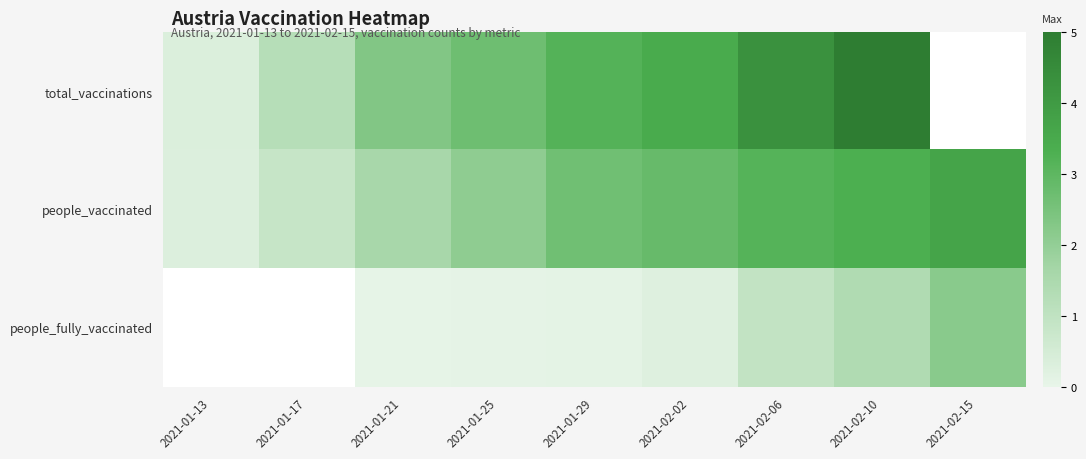

How many values in total_vaccinations are above zero?

8